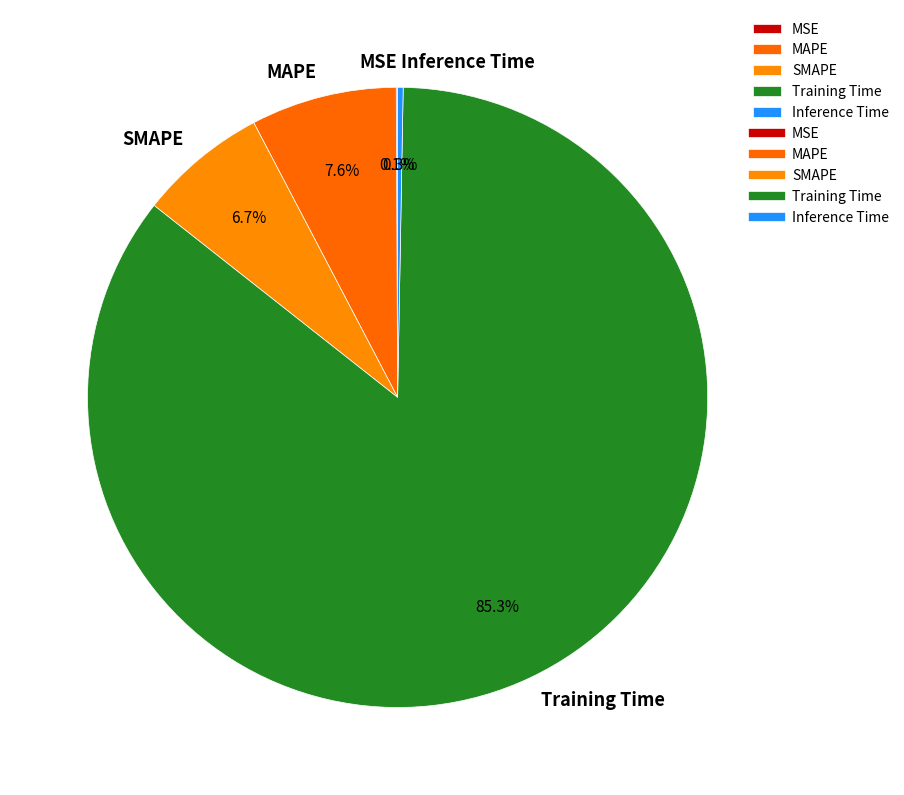

What portion of the pie excludes Inference Time?

99.7%